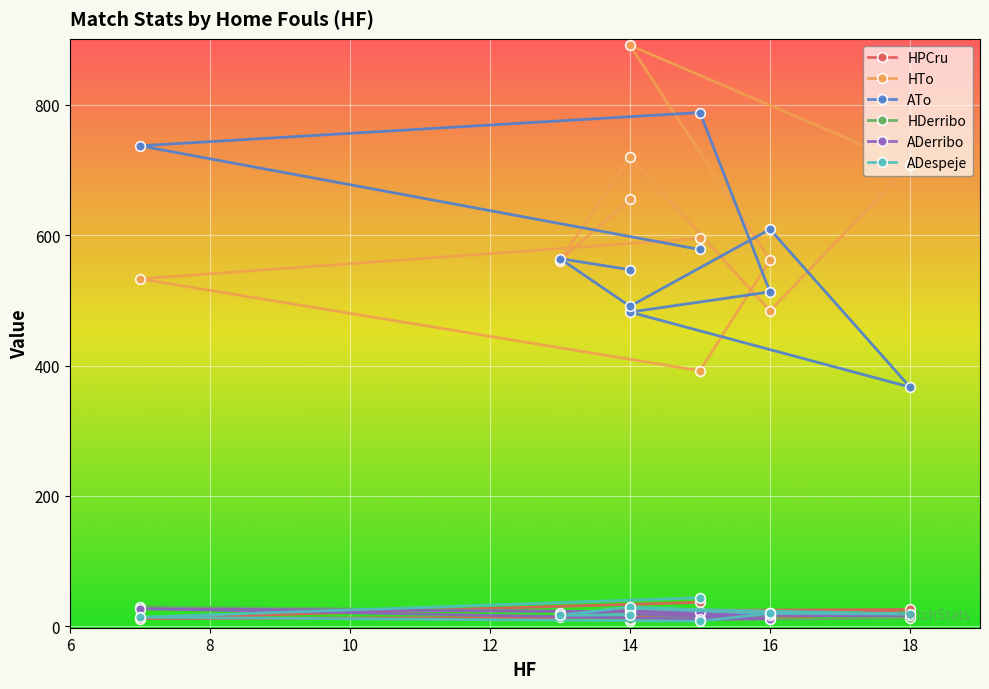

Which has a higher value, 16 or 14?

14